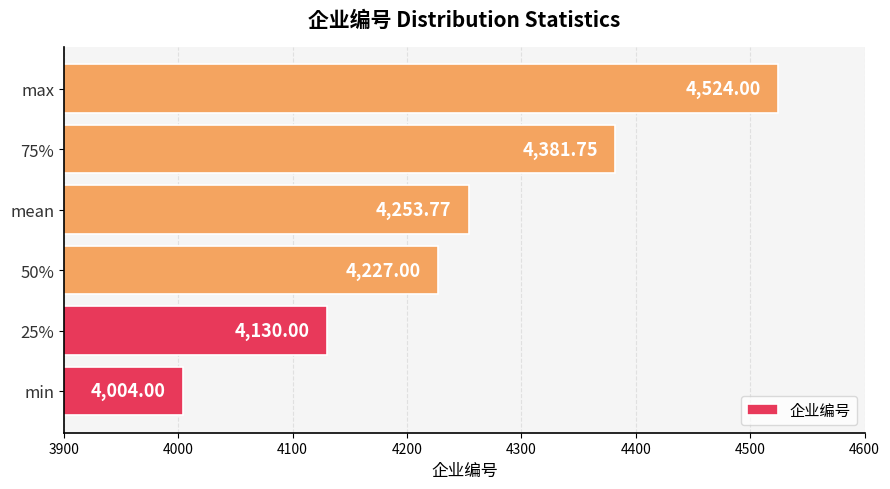

Are the bars horizontal?

Yes